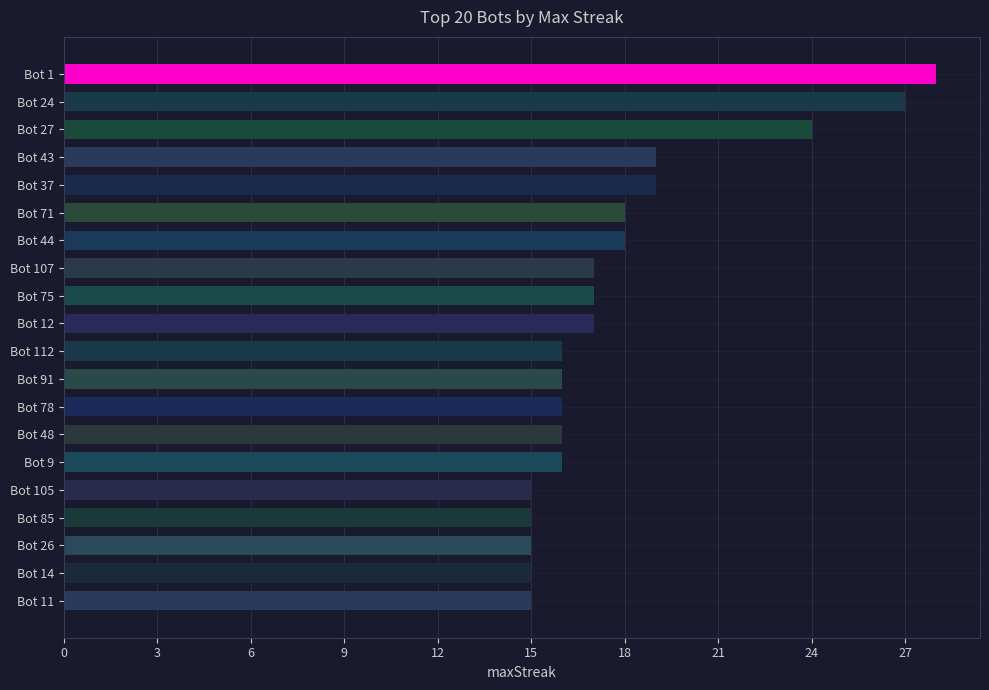

Approximately how many times larger is the value at Bot 12 compared to Bot 107?

1.0